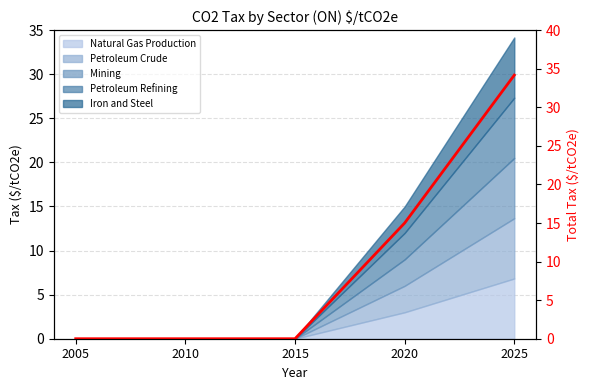

Reading left to right, extract all data points from this chart.

2005=0.0	2010=0.0	2015=0.0	2020=15.0	2025=34.2